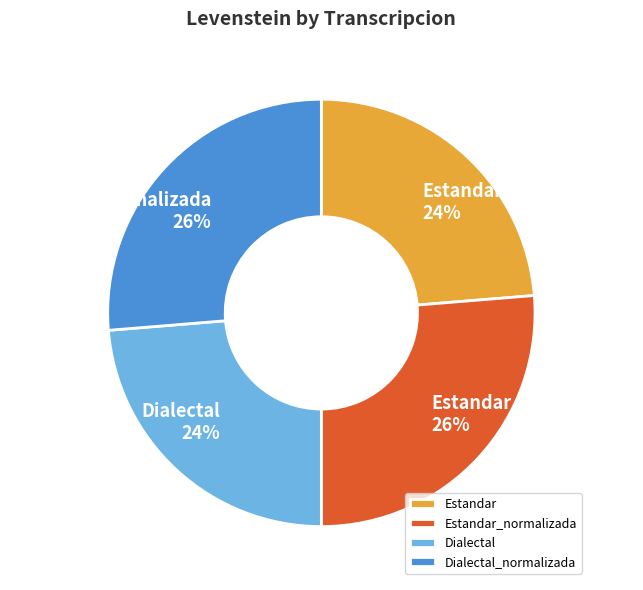

How many segments does this pie chart have?

4